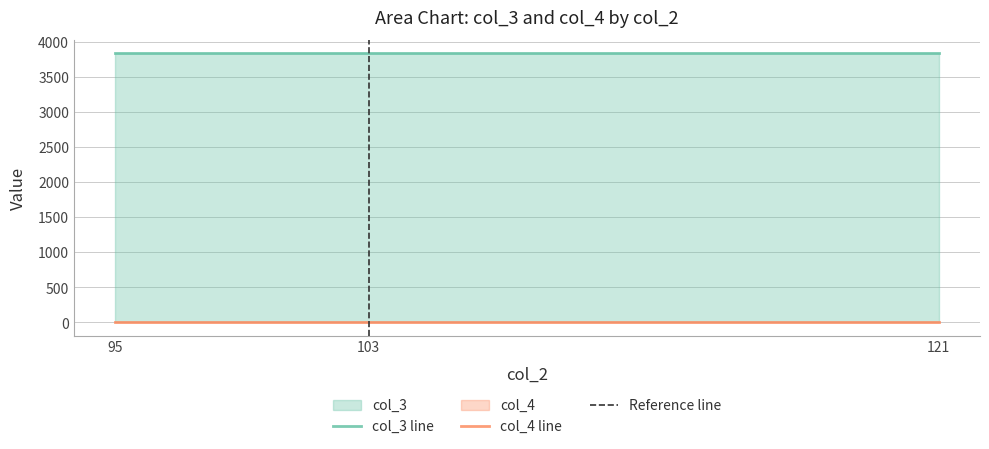

Which category has the highest value in the col_3 series?

95